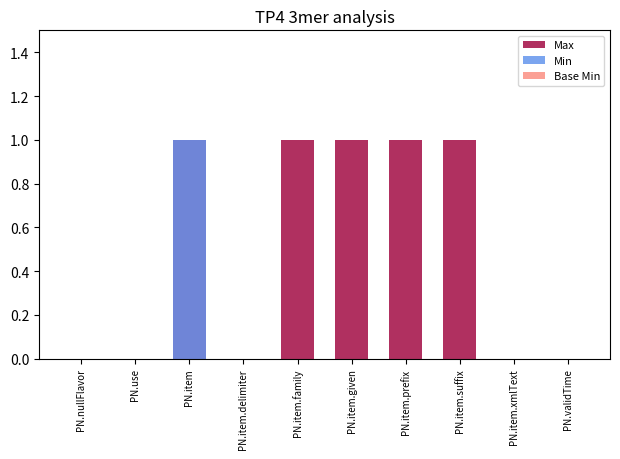

Which series changed the most between PN.item.delimiter and PN.item.family?

Max